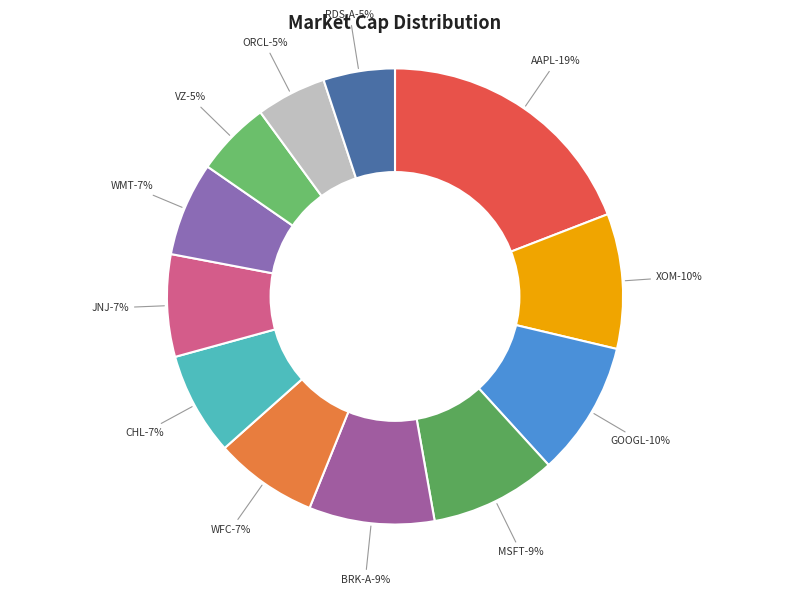

What is the largest slice in the pie chart?

AAPL